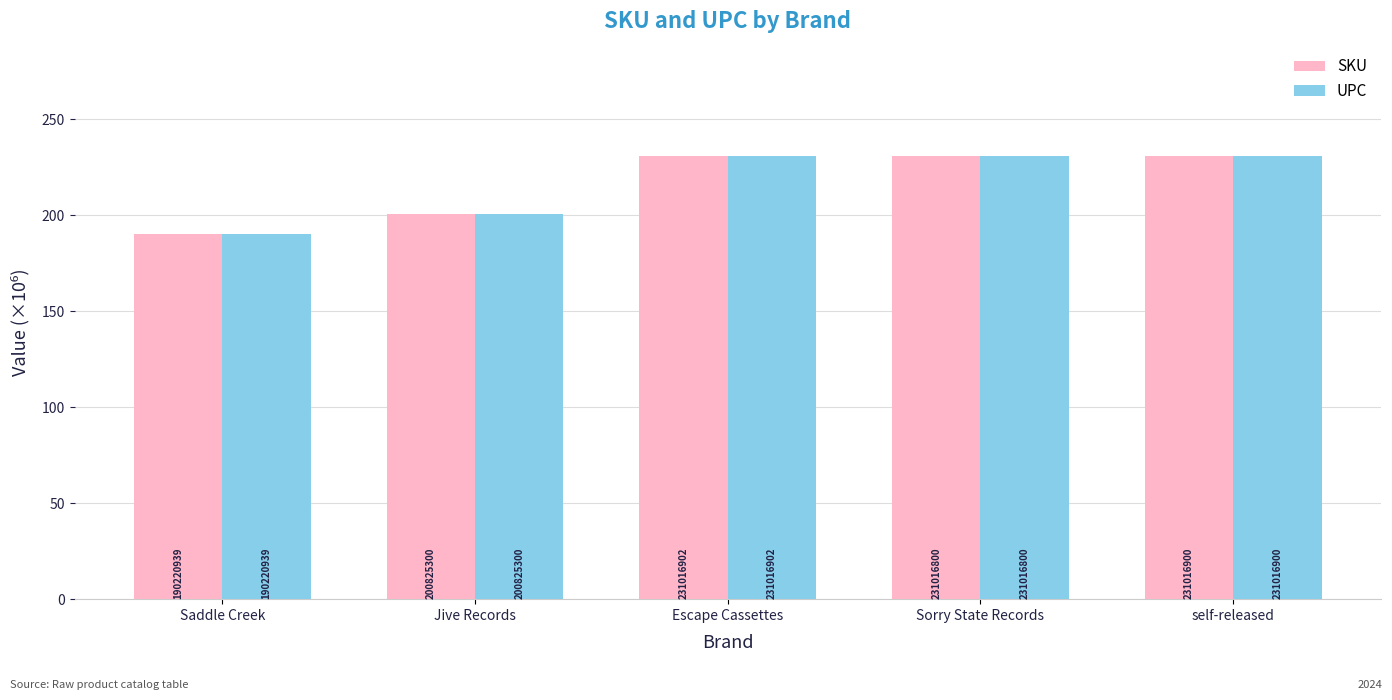

What is the lowest value of the UPC series?

190.2